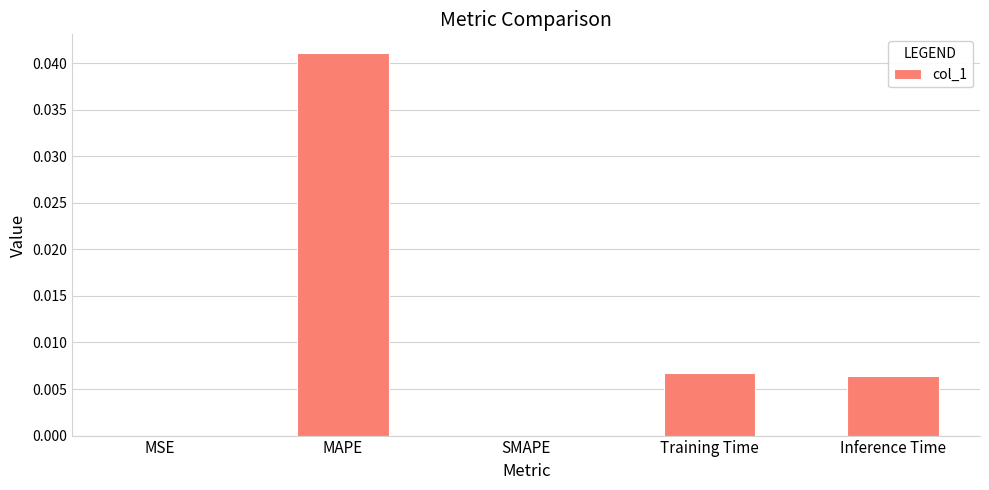

Between MAPE and MSE, which is larger?

MAPE